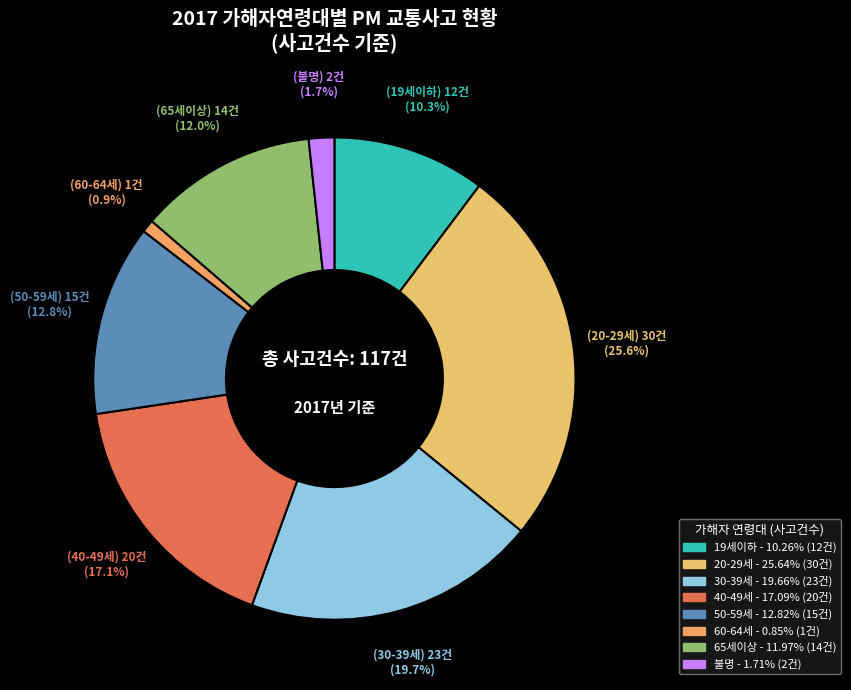

What is the change in value from 30-39세 to 불명?

-21